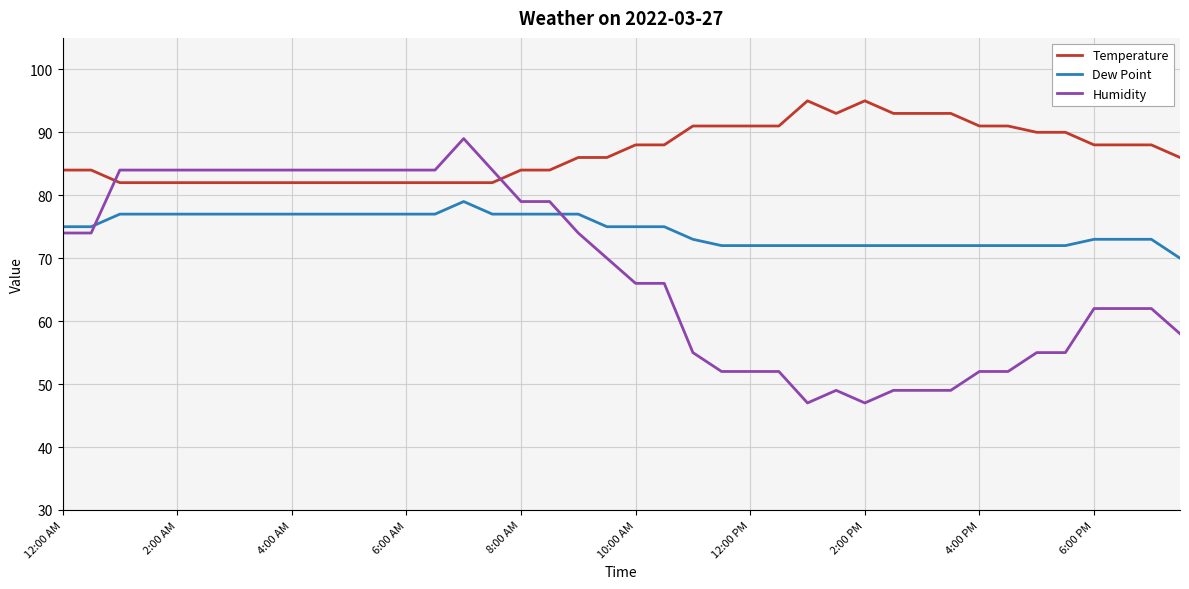

Which series has the largest total across all categories?

Temperature